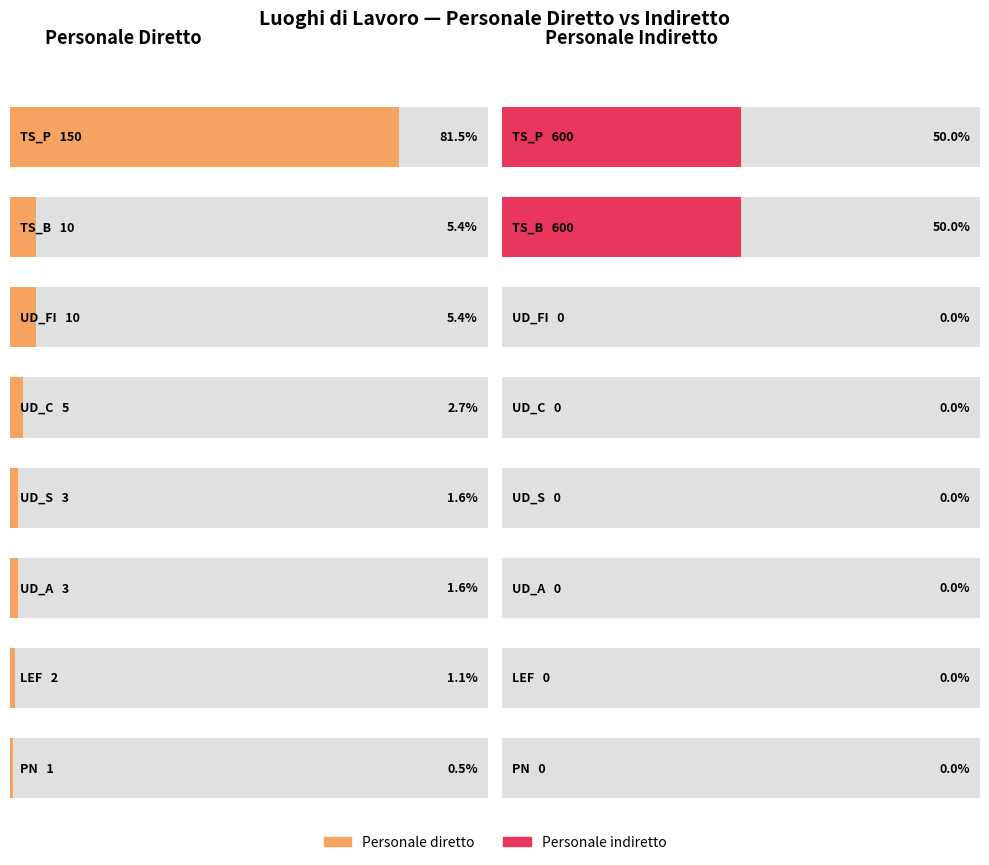

At which label is personale indiretto closest to 300?

TS_P